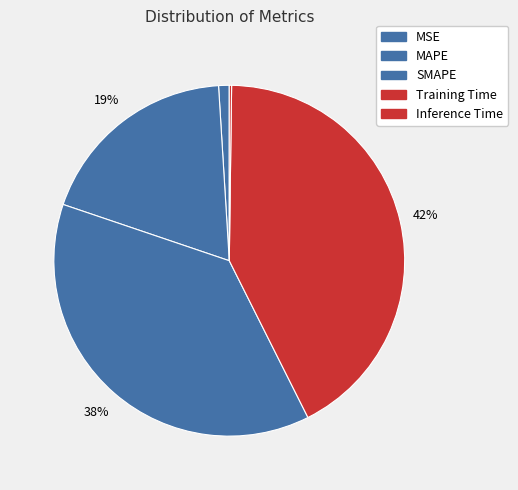

Does MAPE represent more than half of the total?

No